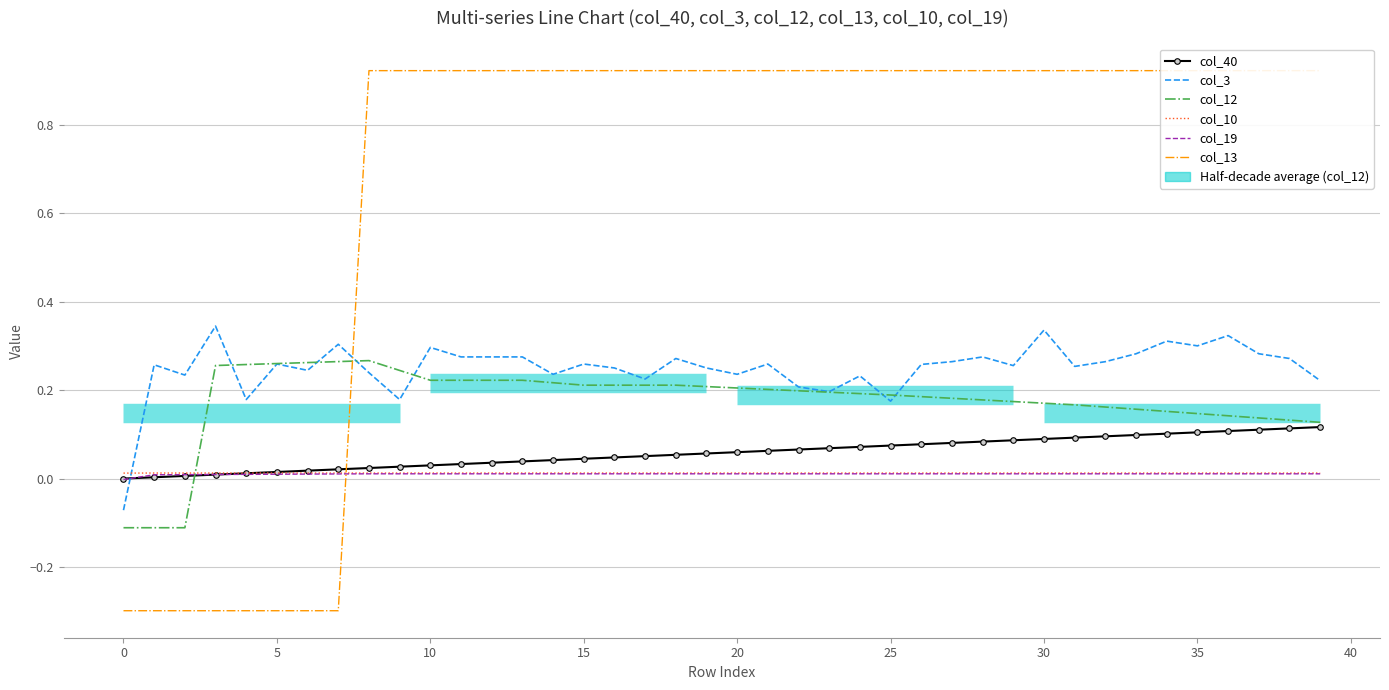

Between 26 and 15, which is larger?

26